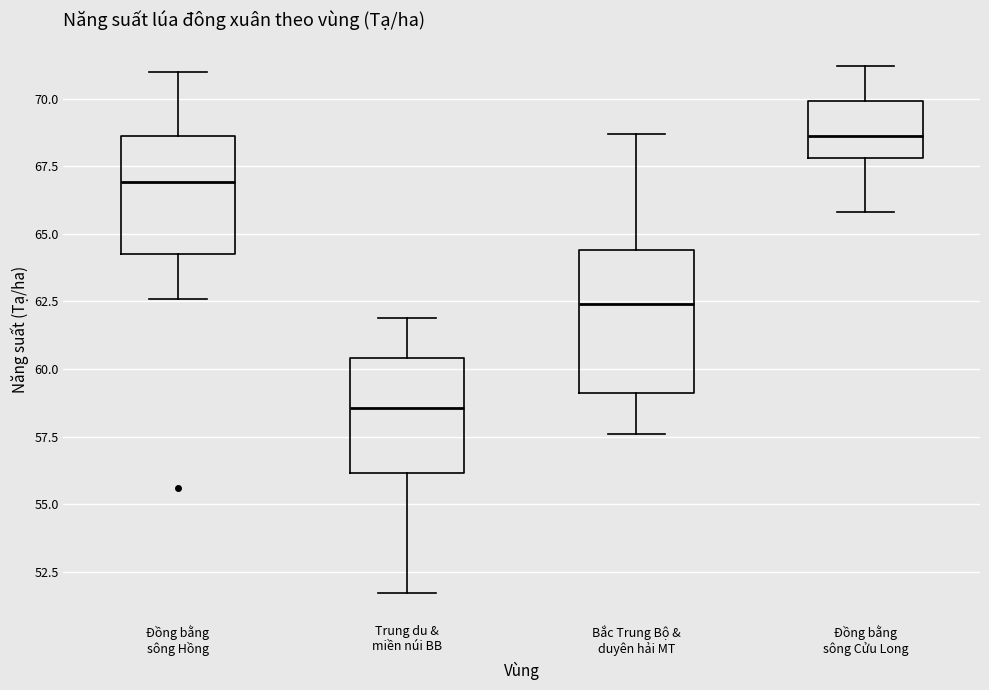

Which box has the lowest median line?

Trung du & miền núi BB